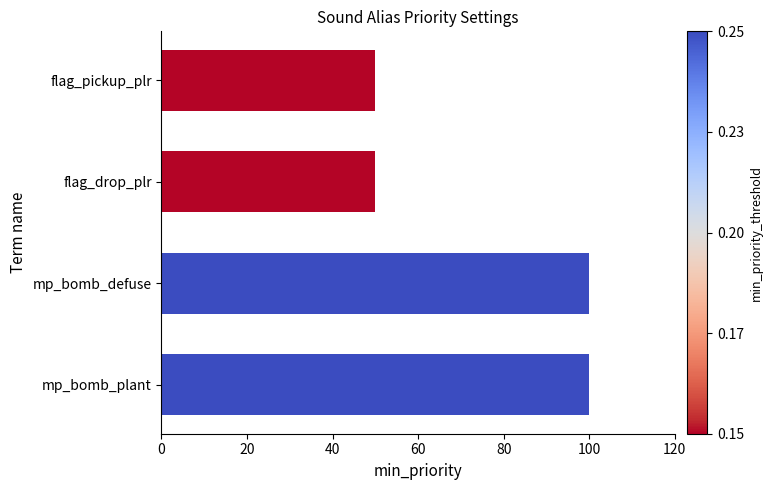

Reading top to bottom, what are all the values shown in this chart?

50	50	100	100